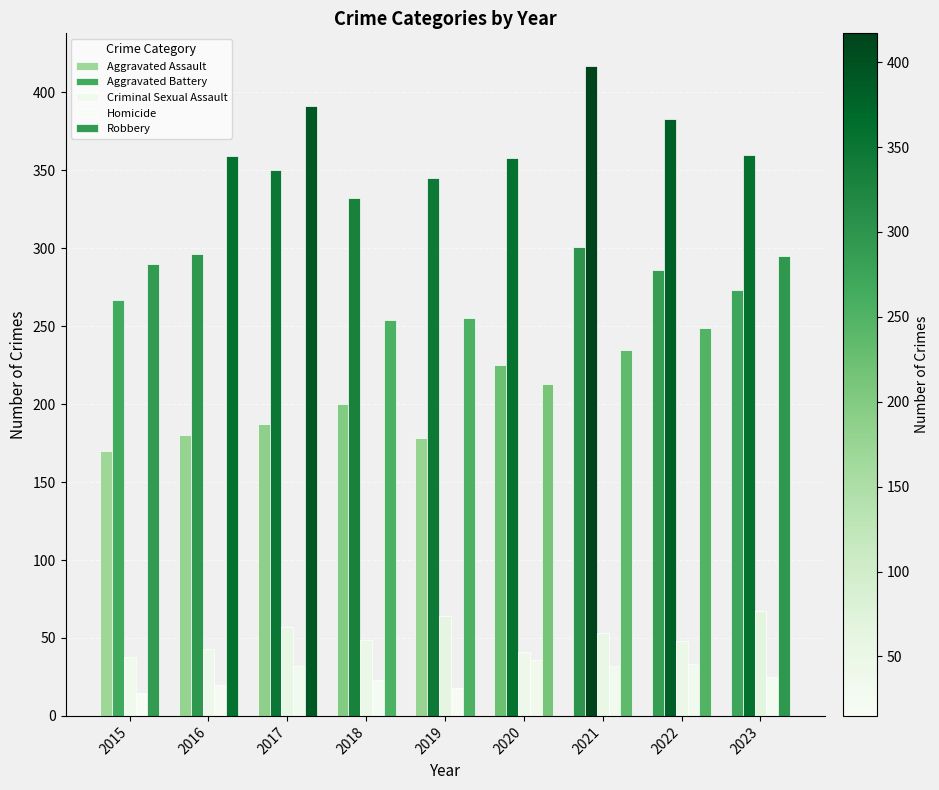

What is the sum of the Homicide values at 2021 and 2018?

55